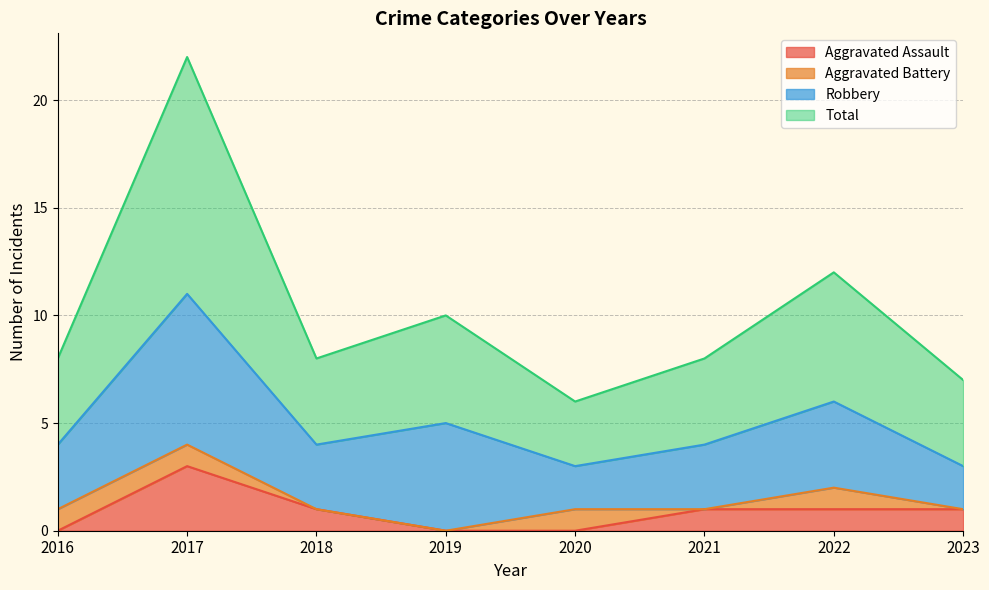

What value does the Aggravated Assault series have at 2021?

1